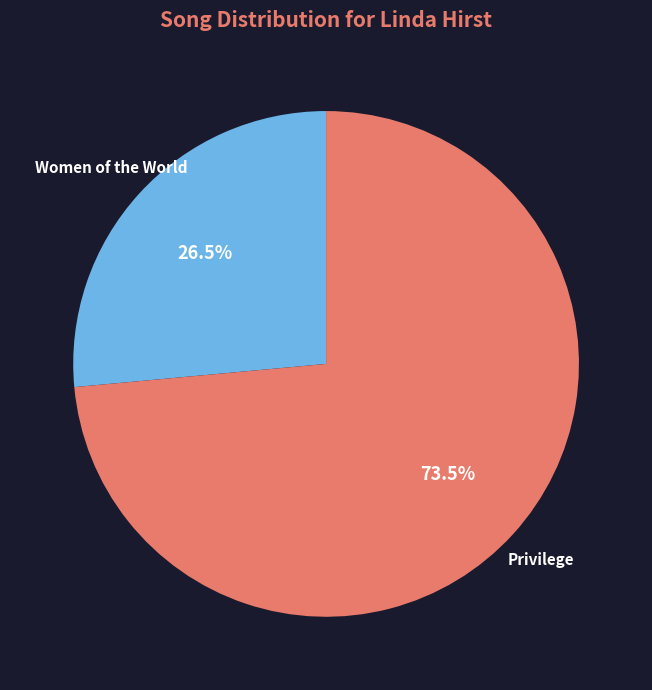

Which category has the biggest portion of the pie?

Privilege